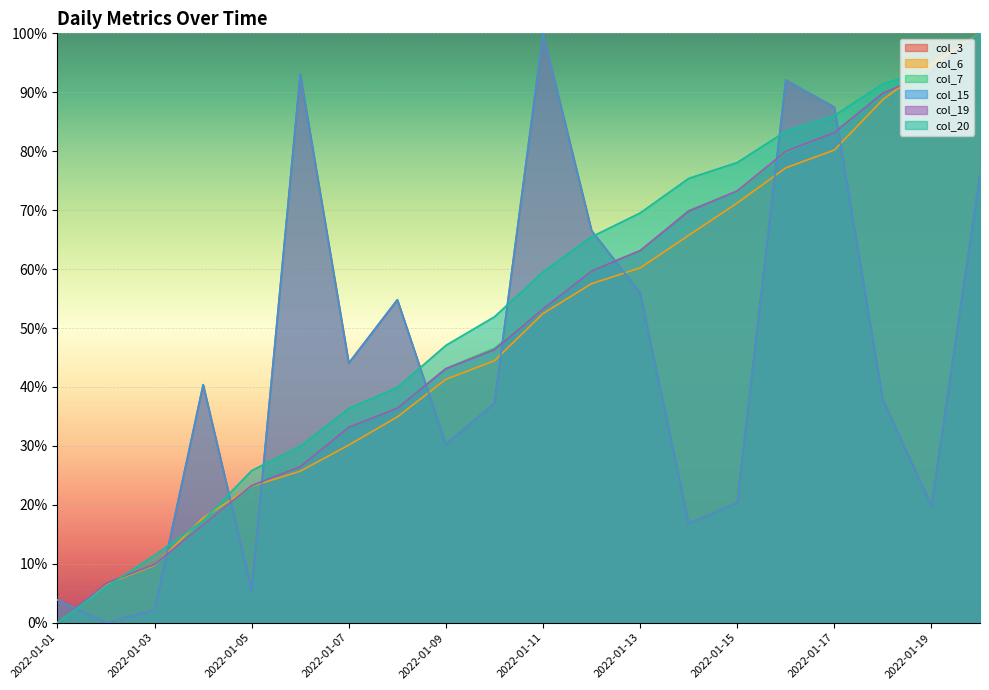

The col_6 series shows 0.0 at 2022-01-01. True or false?

True